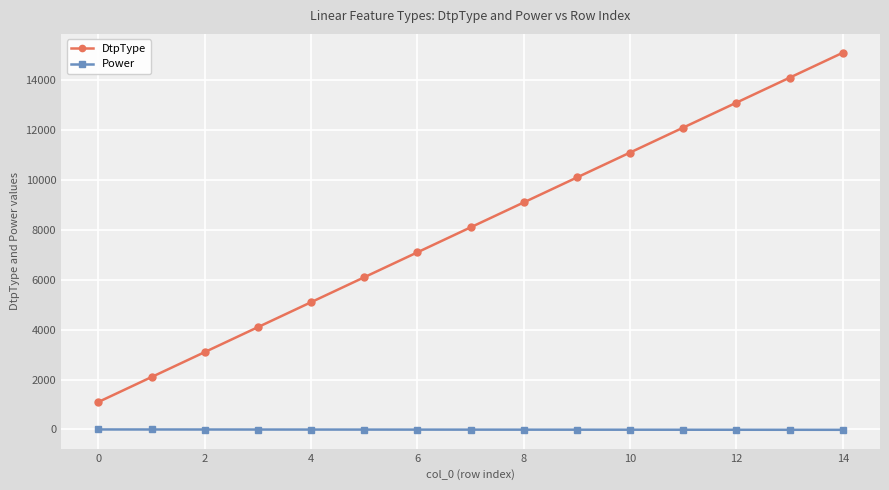

True or false: Power and DtpType cross at least once.

False